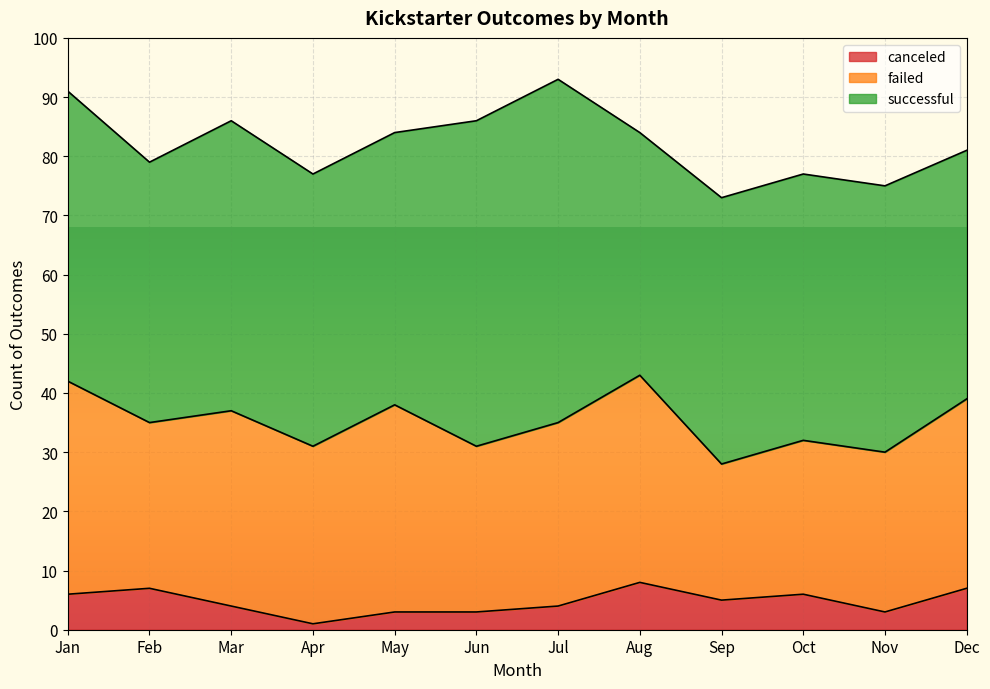

What is the average value of the canceled series?

5